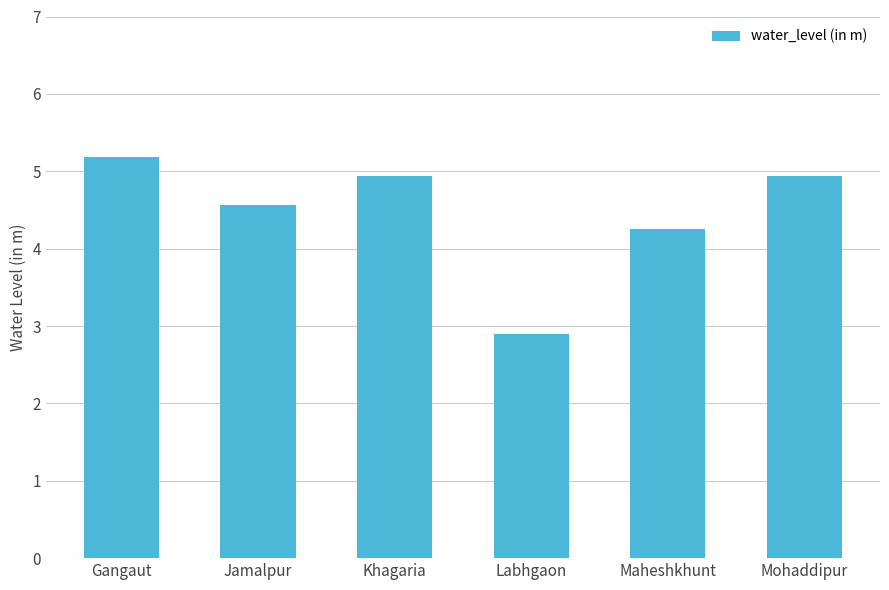

Which has a higher value, Maheshkhunt or Mohaddipur?

Mohaddipur